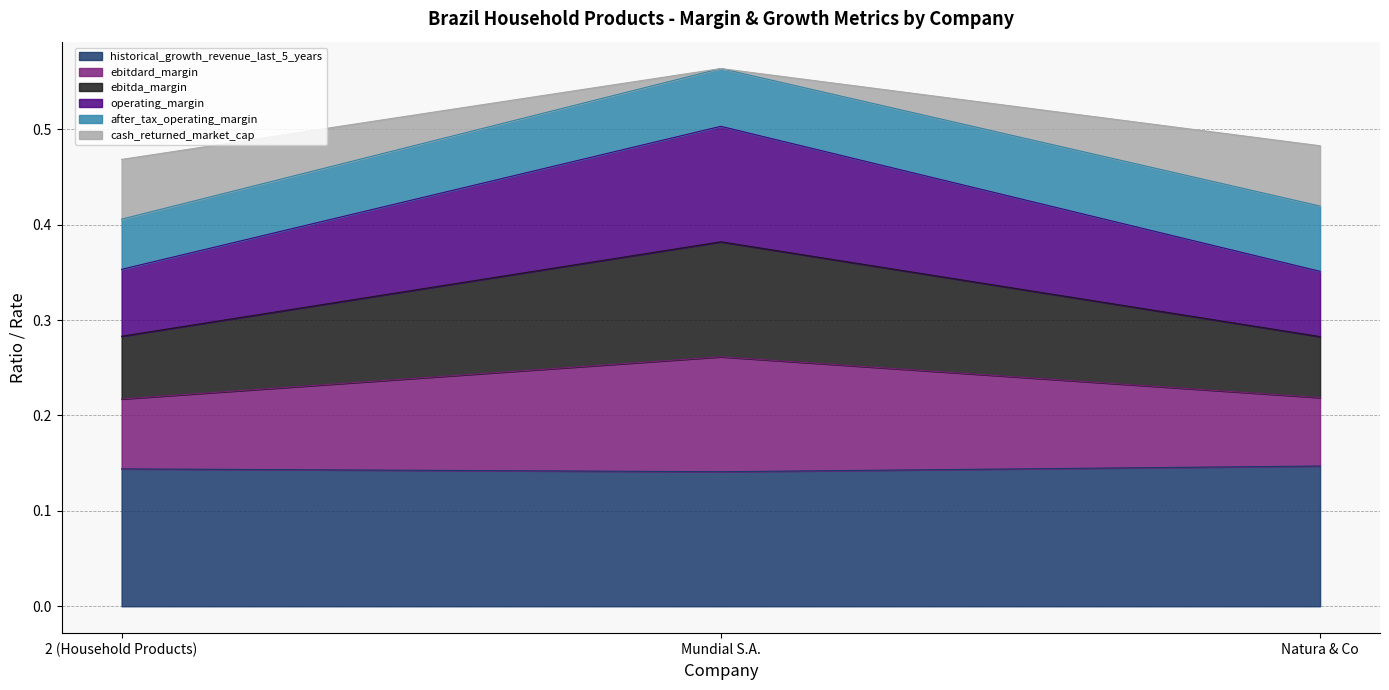

Does the chart have visible grid lines?

Yes